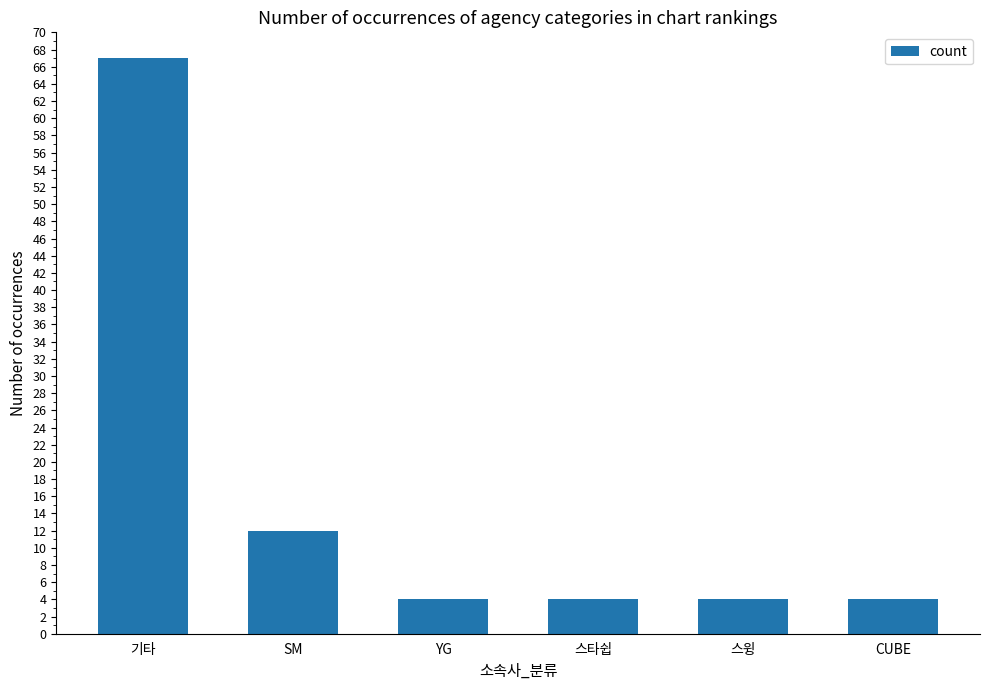

The chart shows a value of 4 at CUBE. True or false?

True